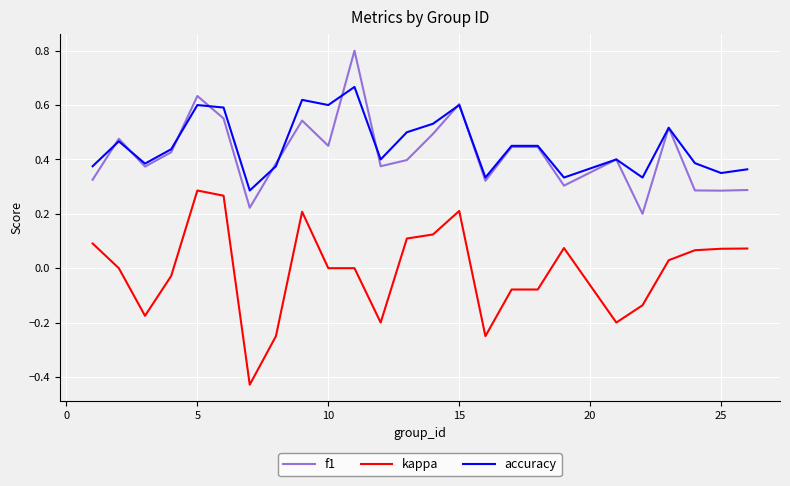

True or false: kappa and f1 cross at least once.

False